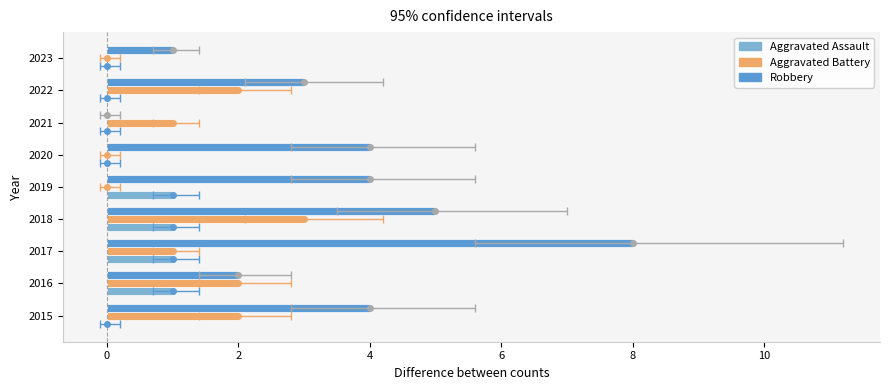

Are the bars grouped side by side (vs. stacked)?

Yes